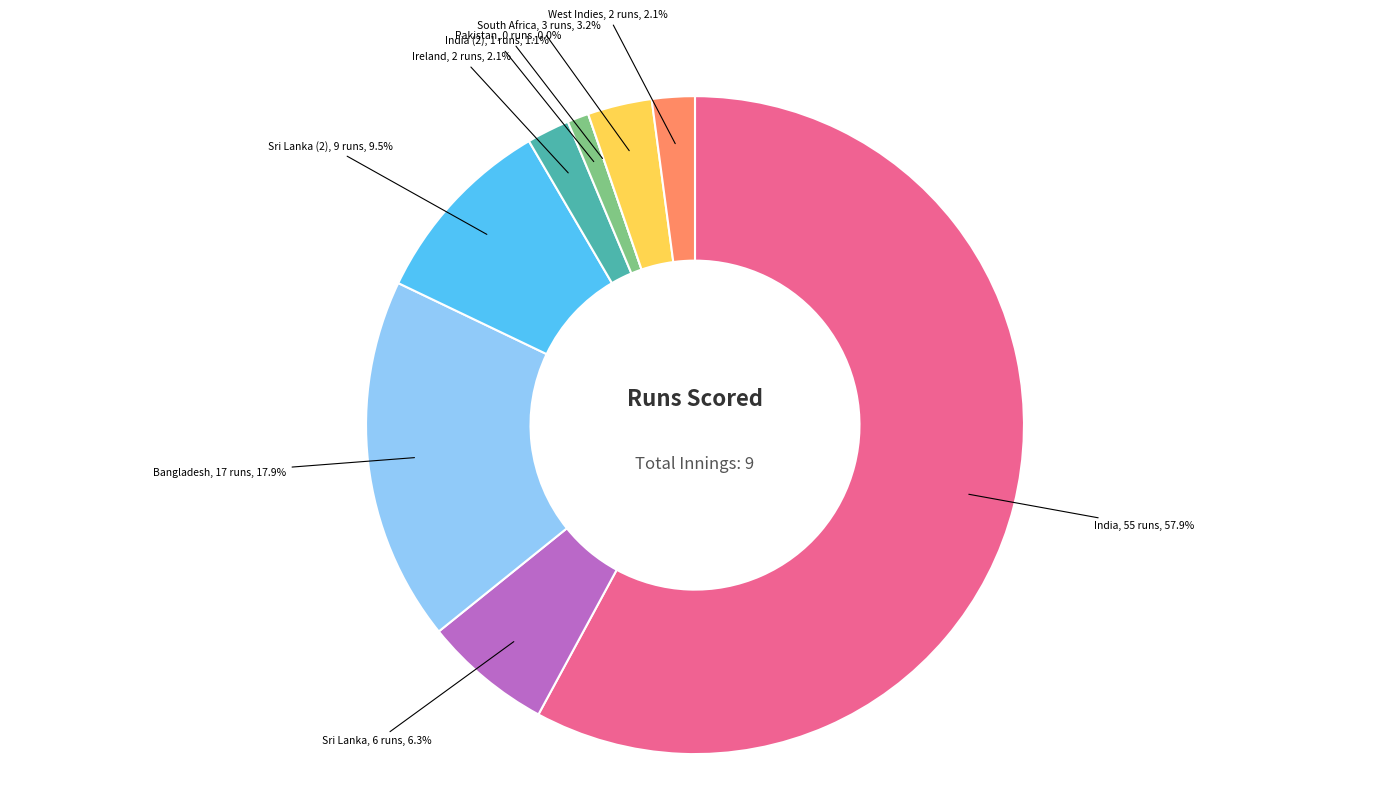

The West Indies slice represents 2% of the pie. True or false?

True